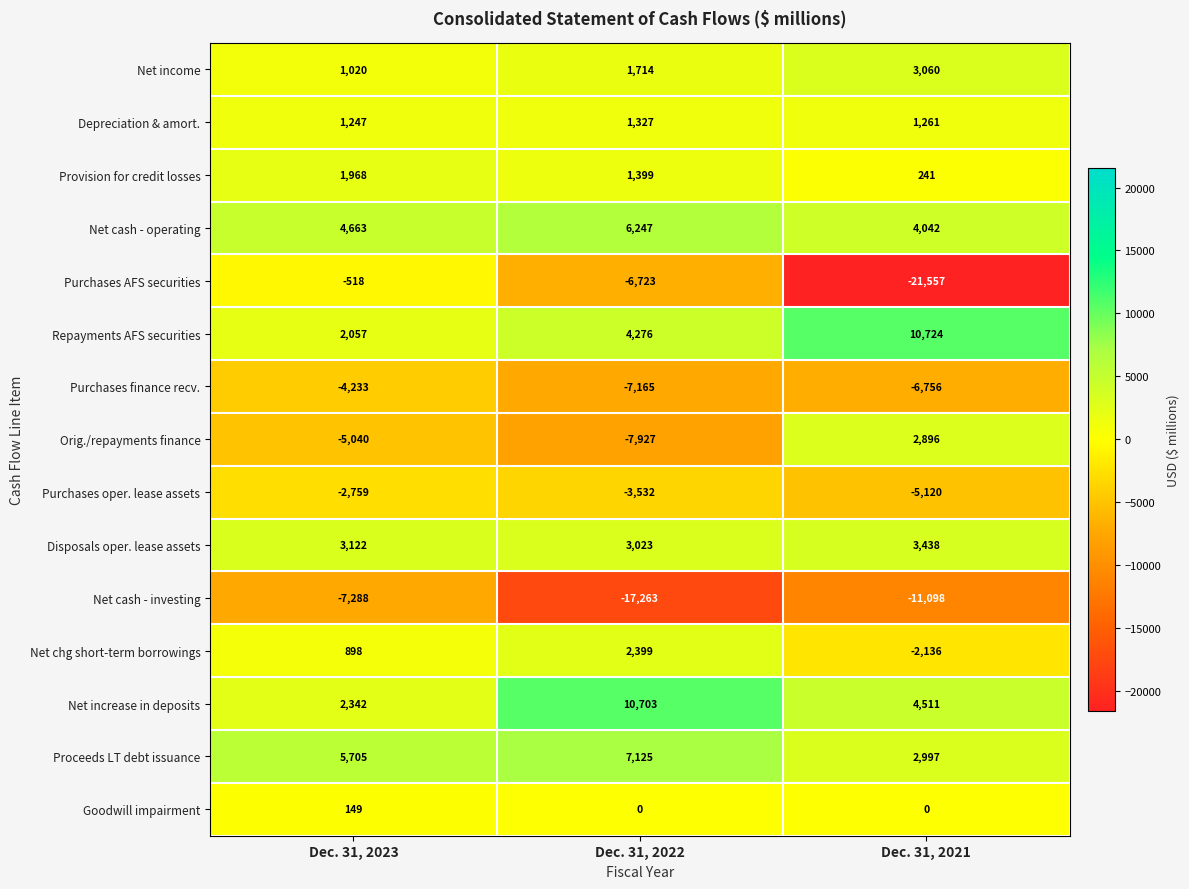

What is the difference between the Purchases finance recv. values at Dec. 31, 2021 and Dec. 31, 2022?

409